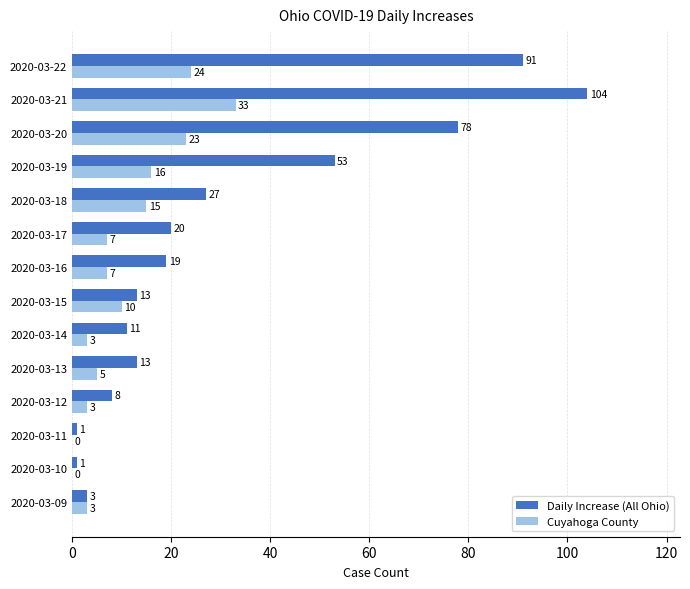

What is the sum of the Daily Increase (All Ohio) values at 2020-03-15 and 2020-03-21?

117